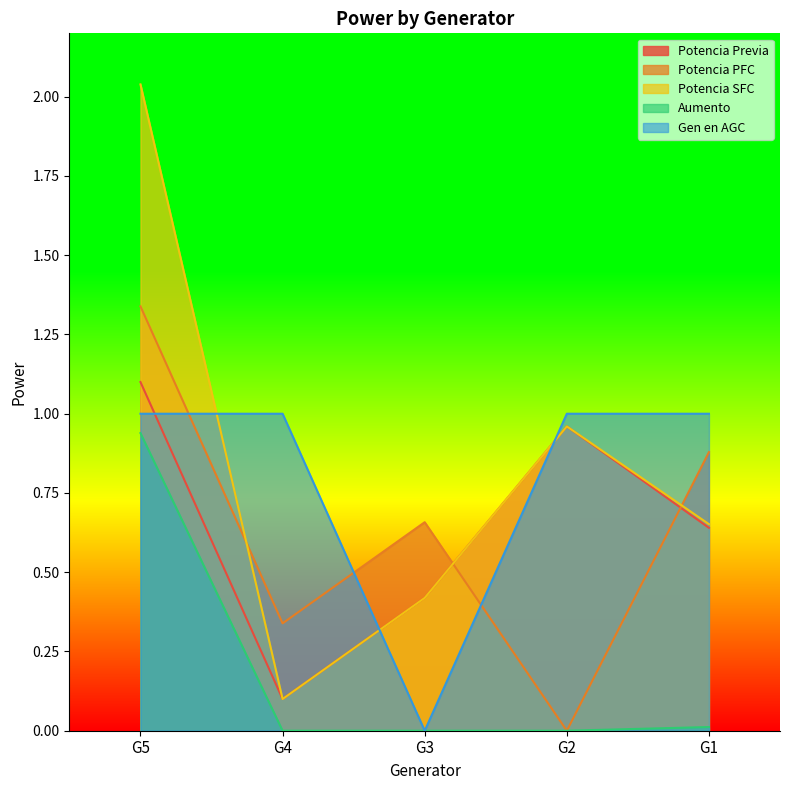

What is the difference between the maximum and minimum values in the Potencia PFC series?

1.3